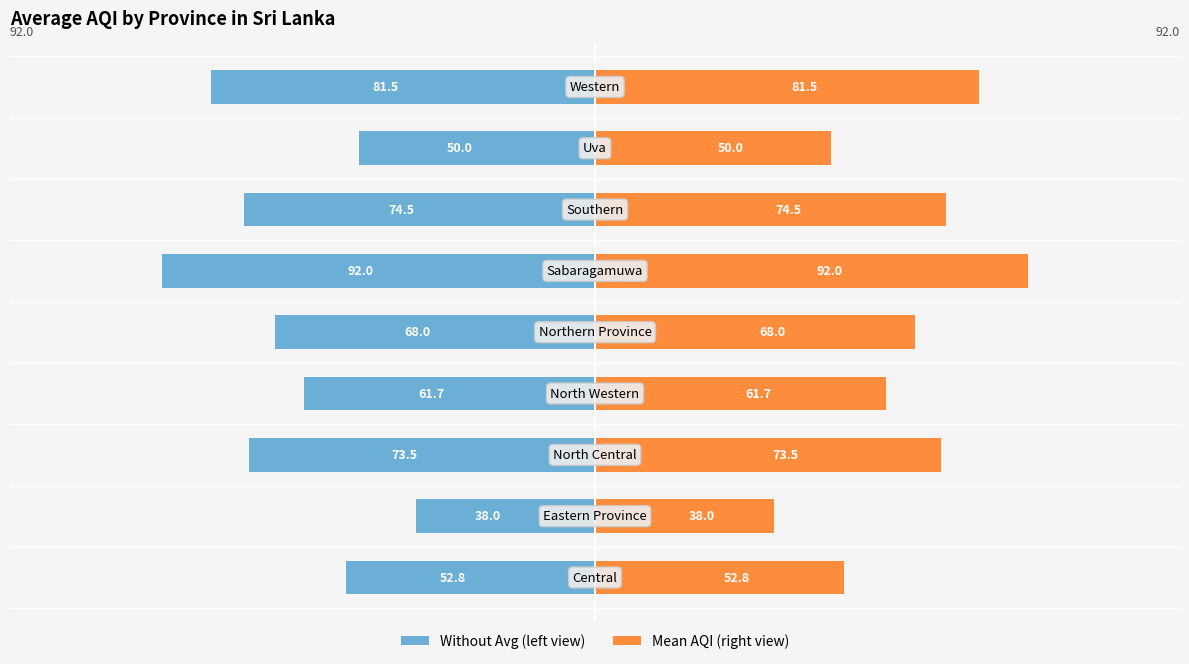

What are all the series names shown in the legend?

Mean AQI, Mean AQI (right)